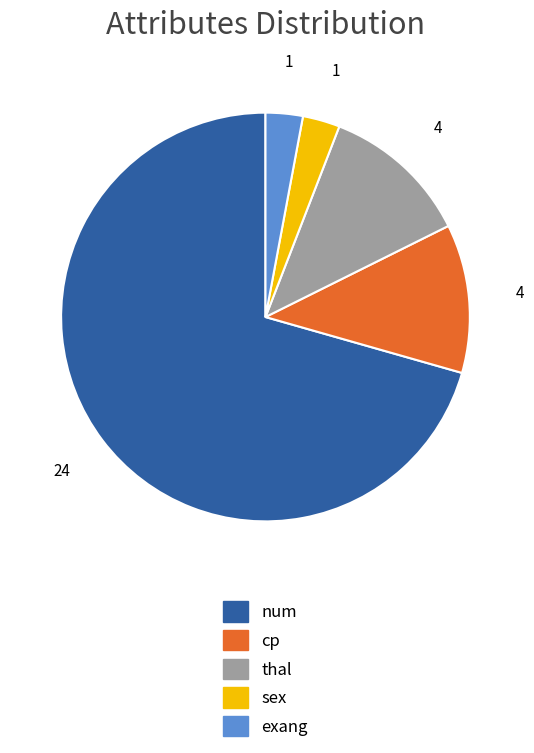

Is num the majority of the pie?

Yes